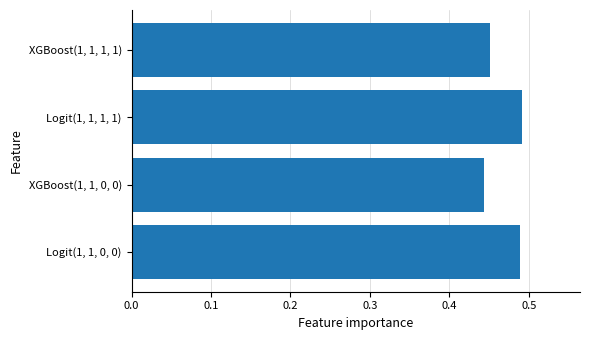

List the labels in order of value, largest first.

Logit(1, 1, 1, 1), Logit(1, 1, 0, 0), XGBoost(1, 1, 1, 1), XGBoost(1, 1, 0, 0)